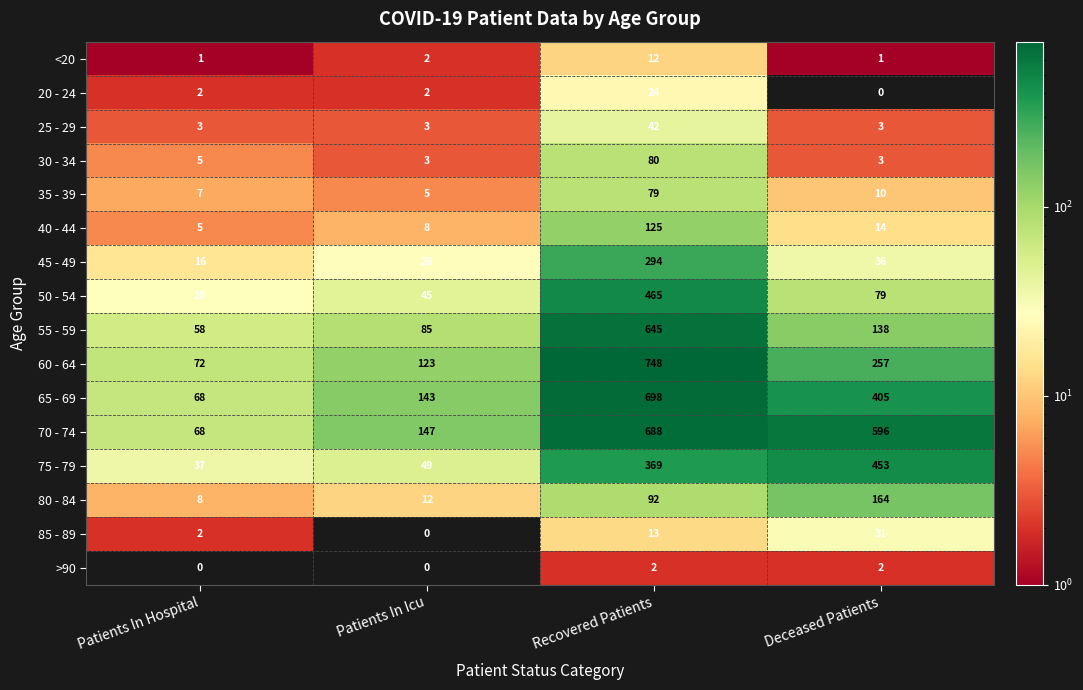

What is the maximum value for 45 - 49?

294